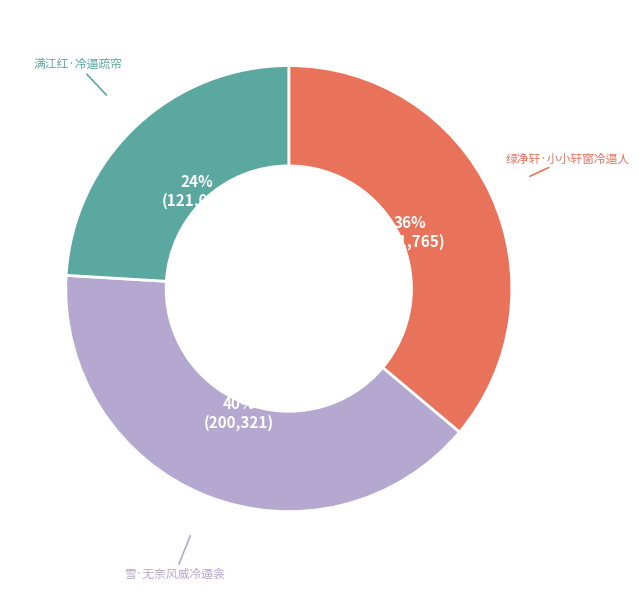

Rank the categories by value from lowest to highest.

满江红·冷逼疏帘, 绿净轩·小小轩窗冷逼人, 雪·无奈风威冷逼衾